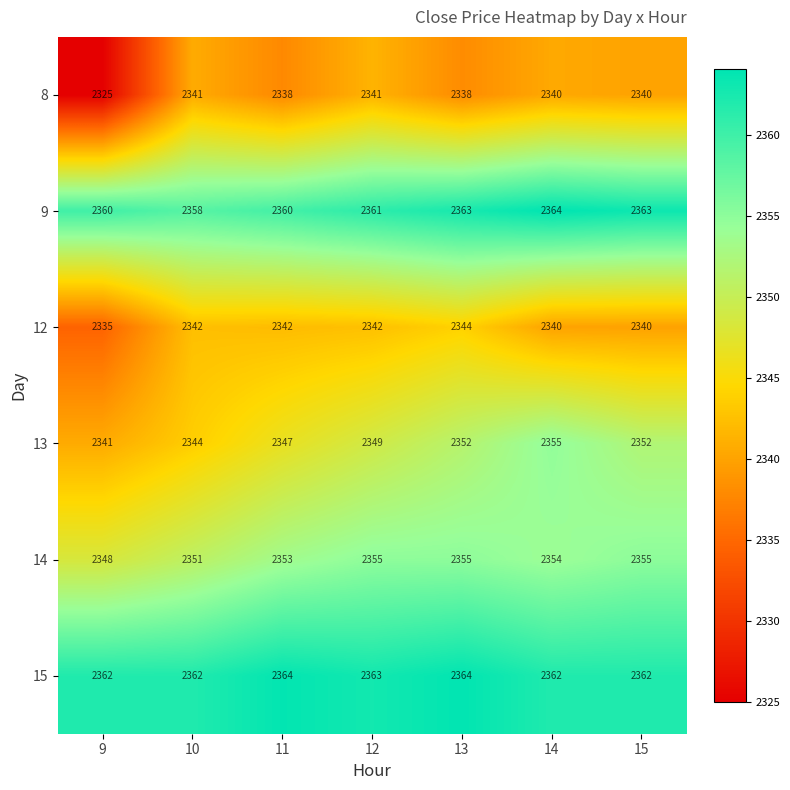

At how many categories does at least one series exceed 2329?

7